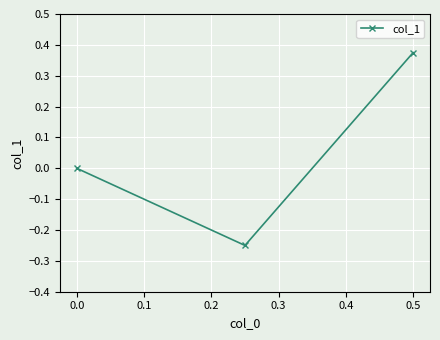

The chart shows a value of -0.3 at 0.0. True or false?

False